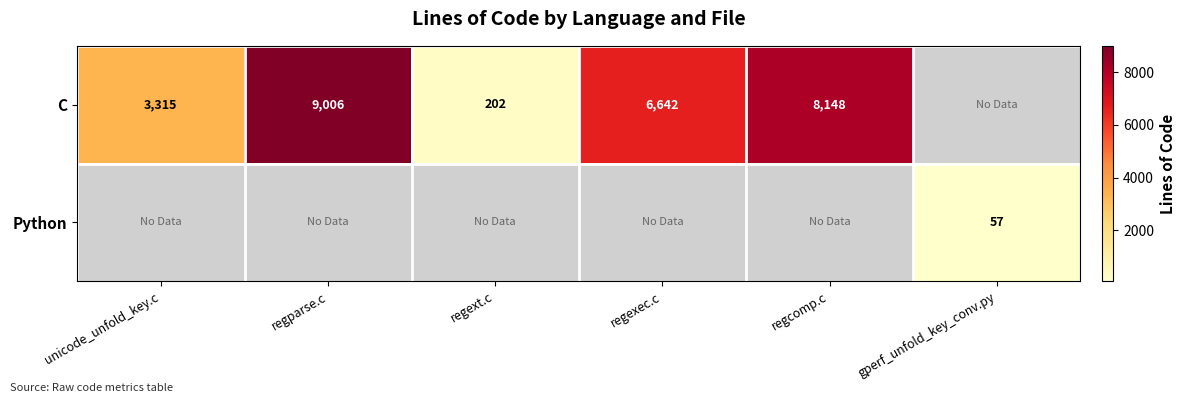

What is the difference between the C values at unicode_unfold_key.c and regparse.c?

5691